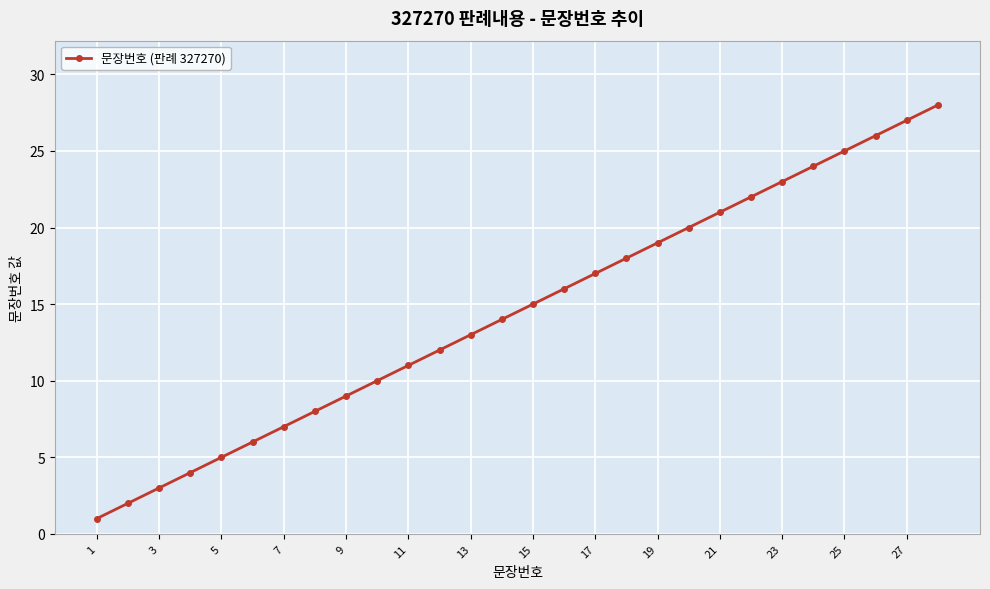

Reading right to left, transcribe all the data shown in this chart.

28	27	26	25	24	23	22	21	20	19	18	17	16	15	14	13	12	11	10	9	8	7	6	5	4	3	2	1